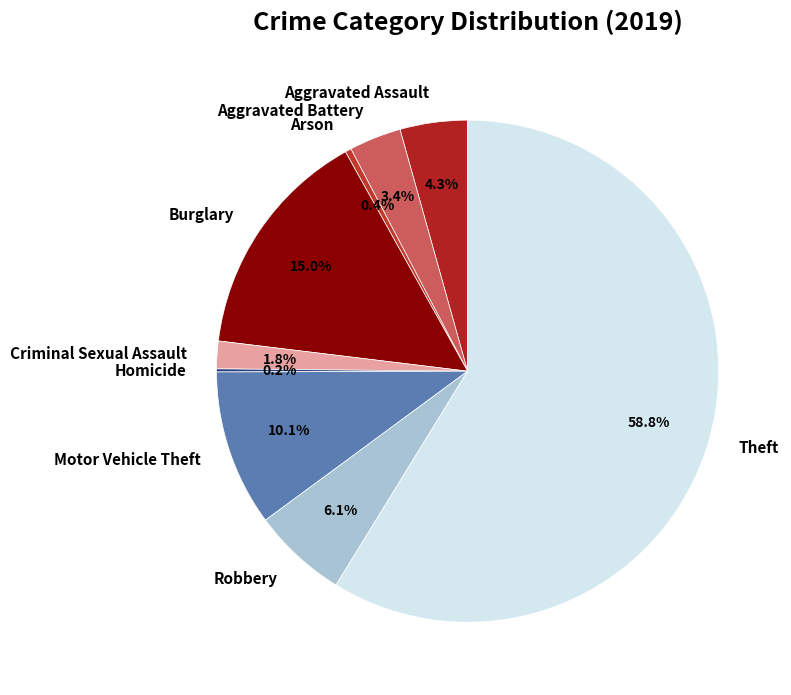

What is the total percentage of Motor Vehicle Theft and Theft?

68.8%